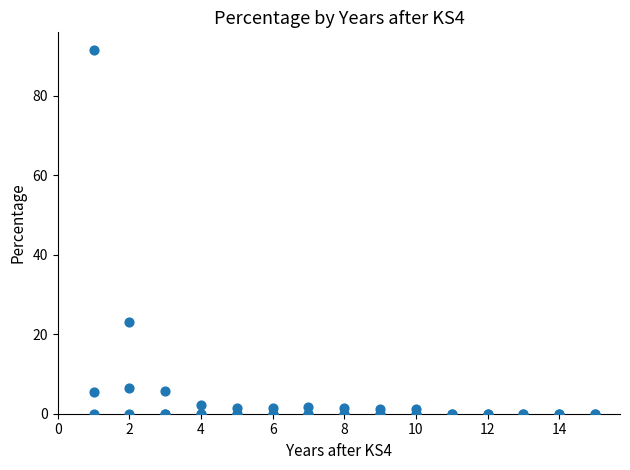

What Y value in the scatter plot is closest to 45?

23.1